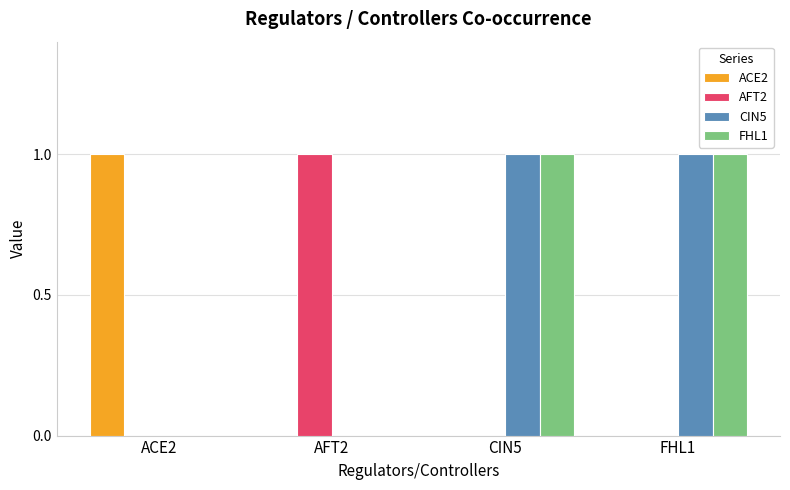

At which label does AFT2 reach its peak?

AFT2